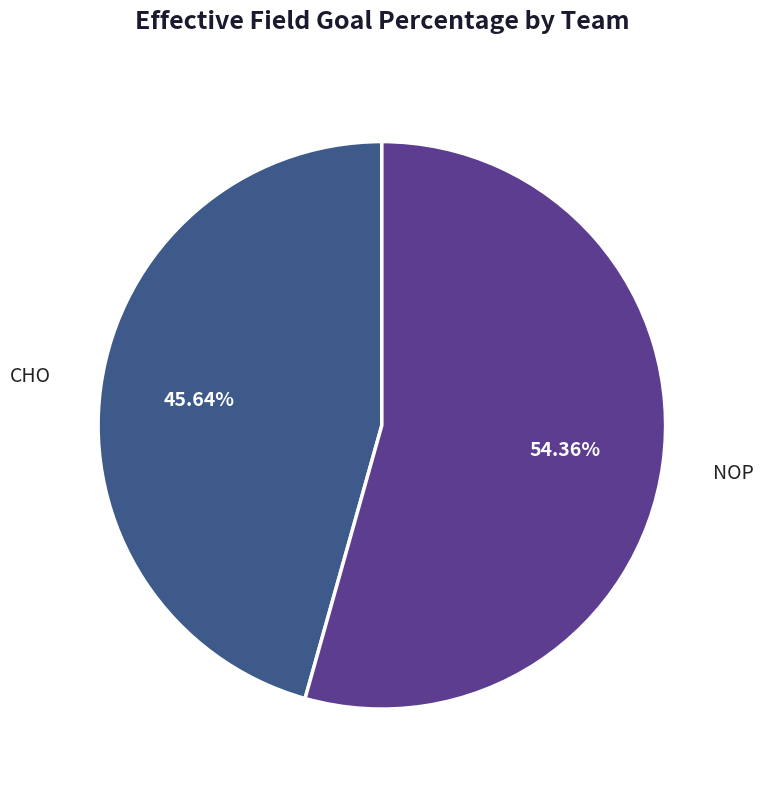

Is there any slice that represents more than half of the pie?

Yes